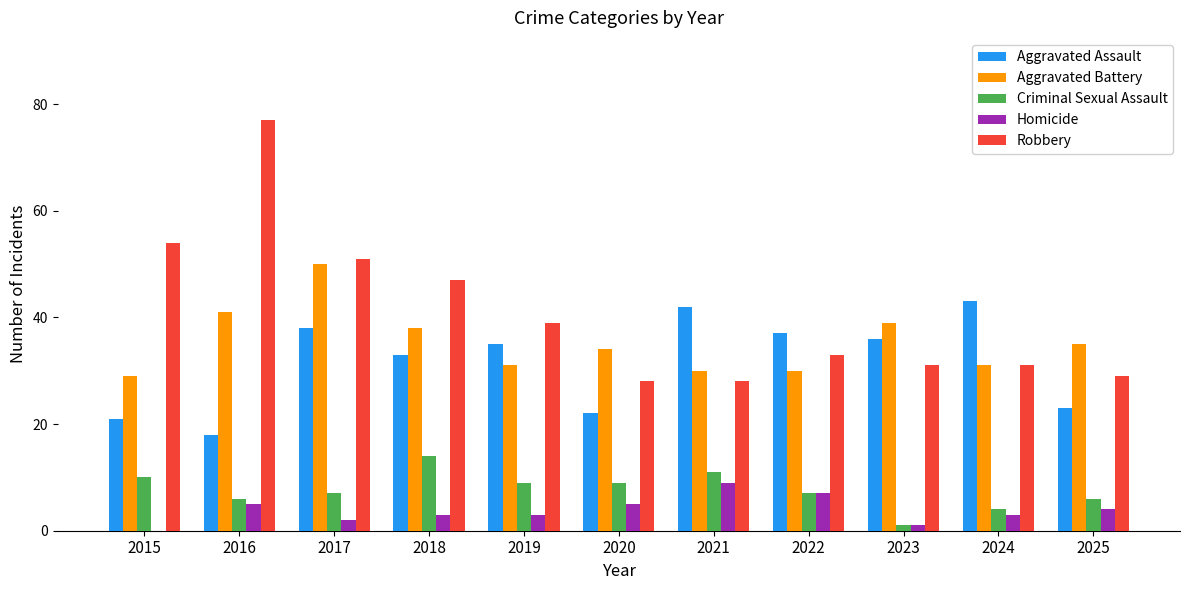

What value does the Robbery series have at 2024?

31